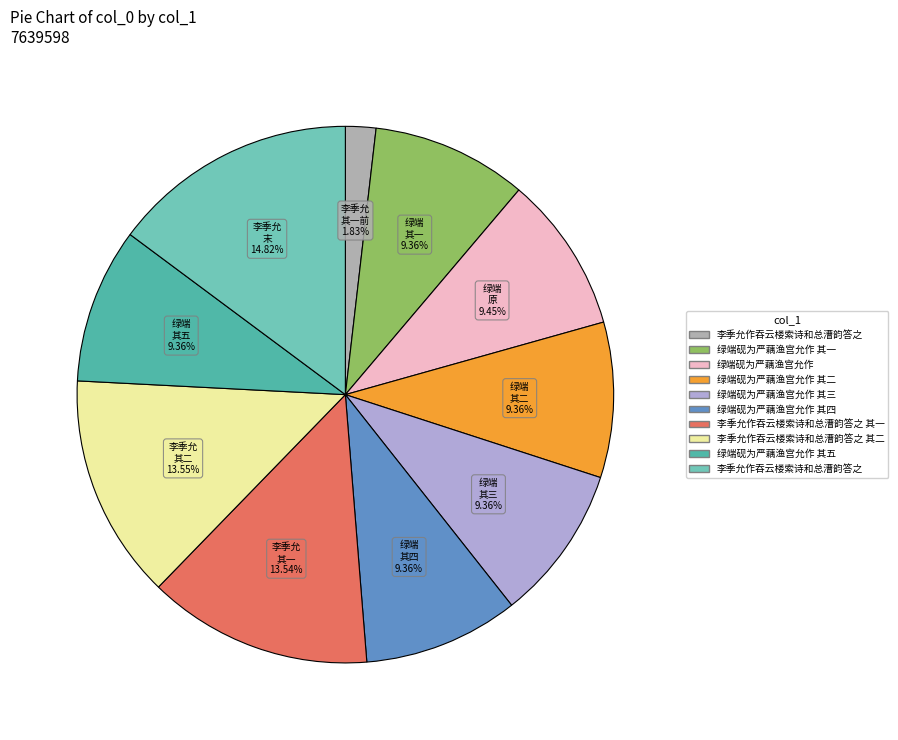

How many segments does this pie chart have?

10